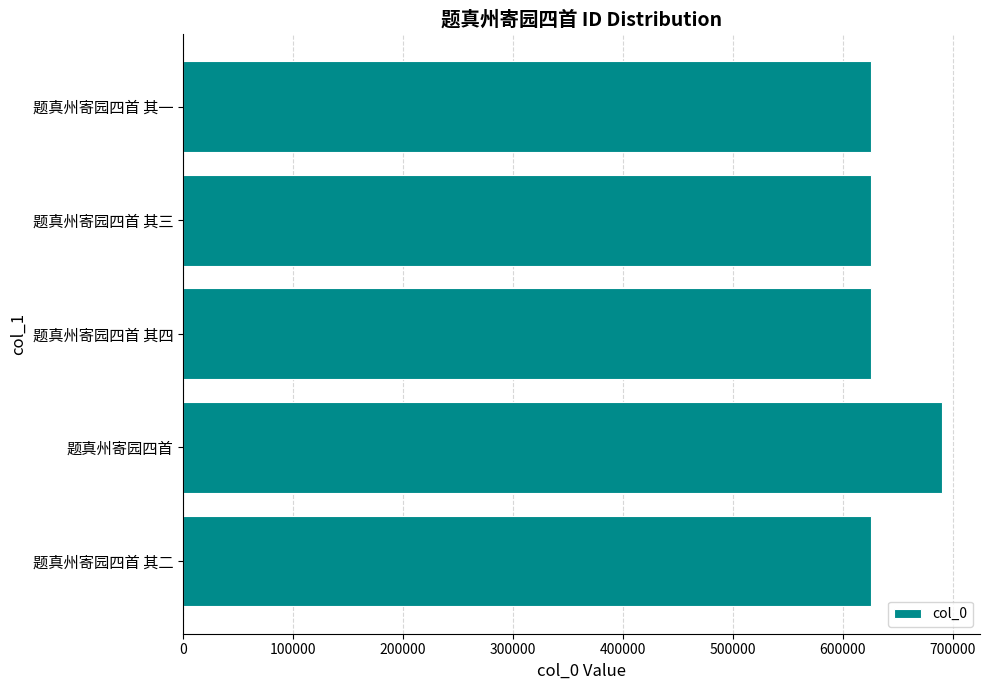

What is the sum of all values?

3191664